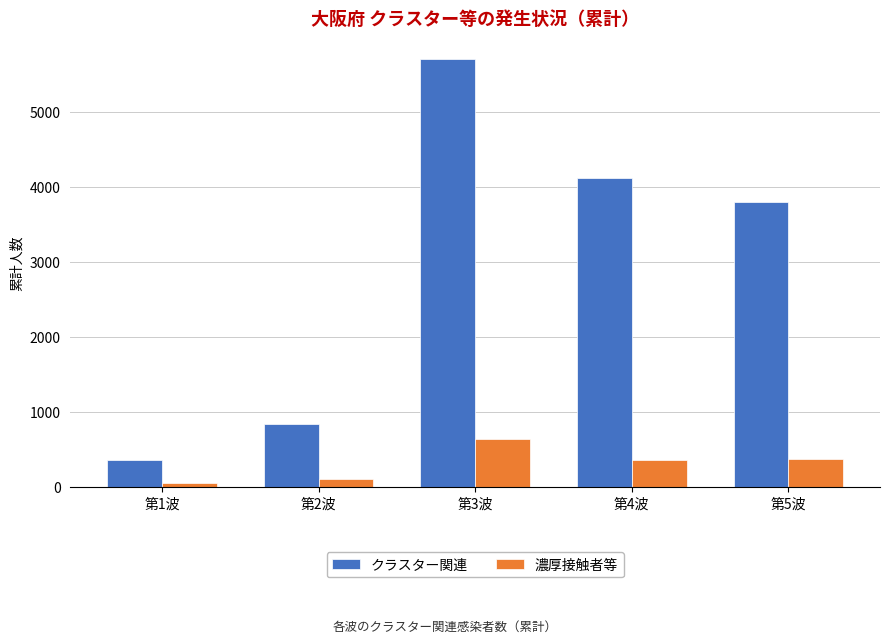

Which label corresponds to the largest value in the chart?

第3波